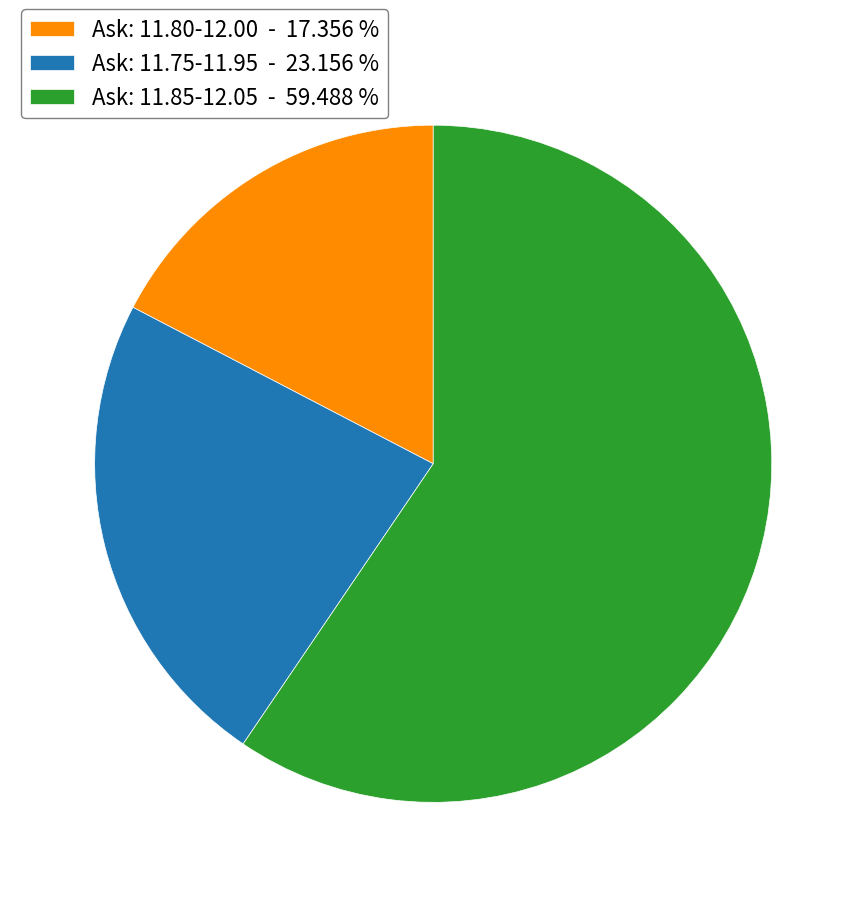

Do Ask: 11.80-12.00 - 17.356 % and Ask: 11.85-12.05 - 59.488 % together represent more than half of the pie?

Yes